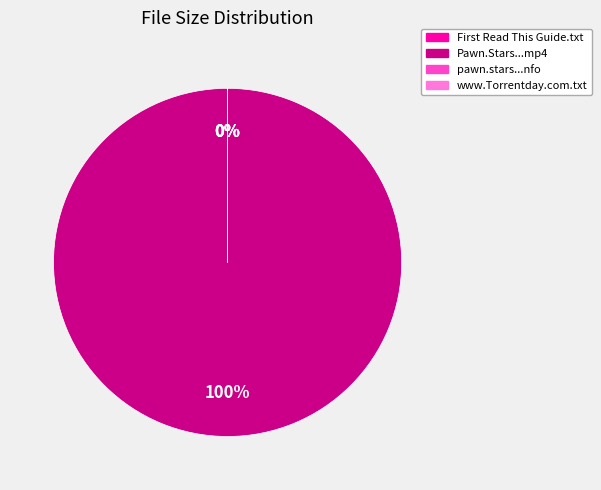

To the nearest percent, what portion does Pawn.Stars.S06E13.HDTV.x264-EVOLVE.mp4 represent?

100%